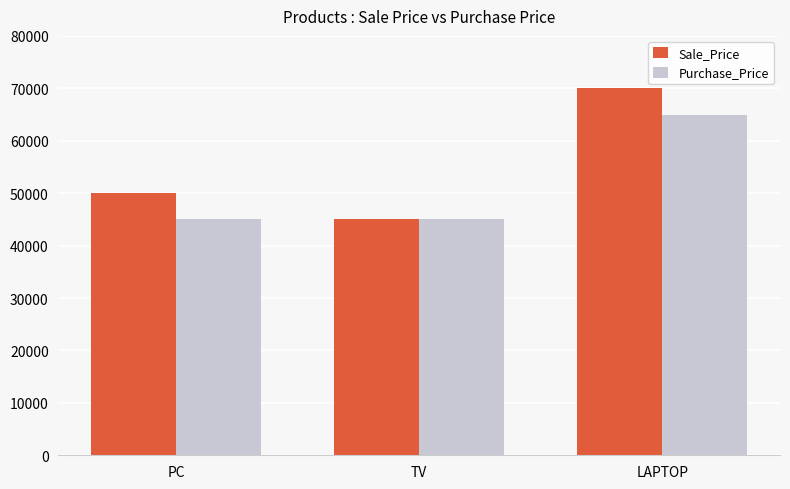

Reading right to left, transcribe all the data shown in this chart.

Sale_Price: 70000	45000	50000
Purchase_Price: 65000	45000	45000